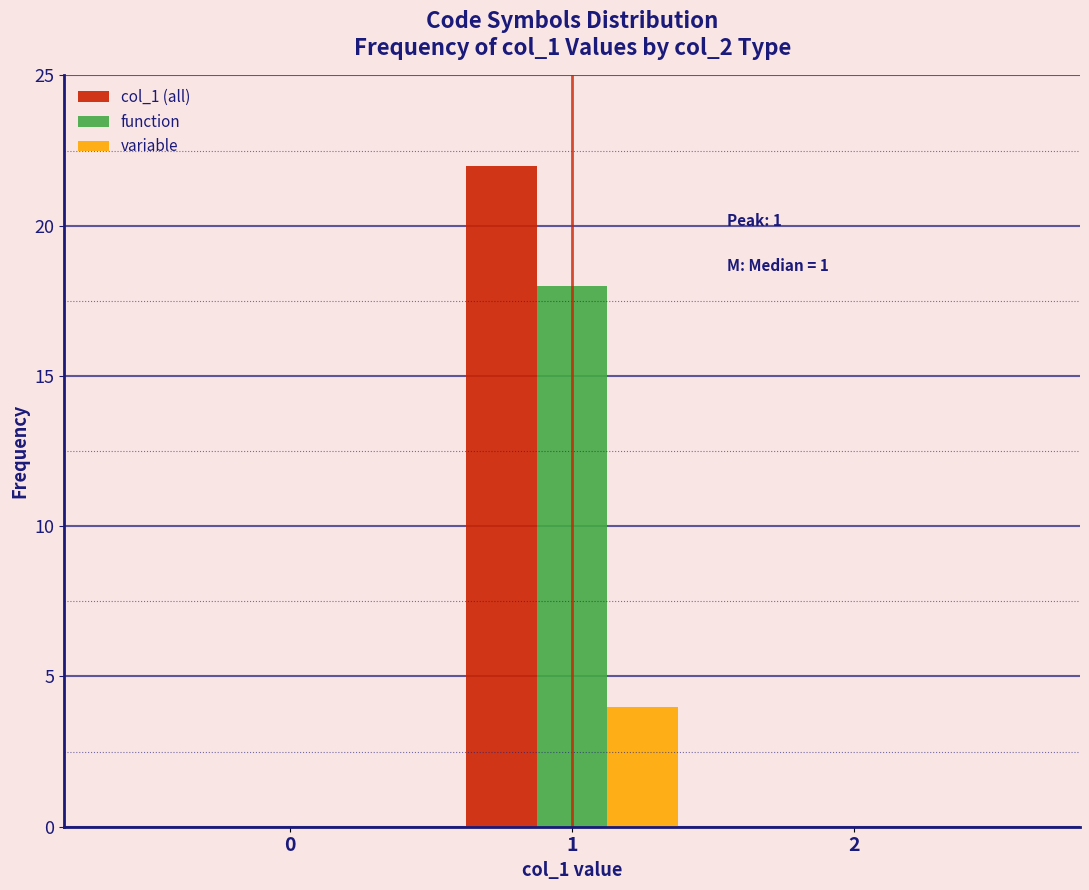

Reading right to left, list all the values displayed in this chart.

col_1 (all): 2=0	1=22	0=0
function: 2=0	1=18	0=0
variable: 2=0	1=4	0=0